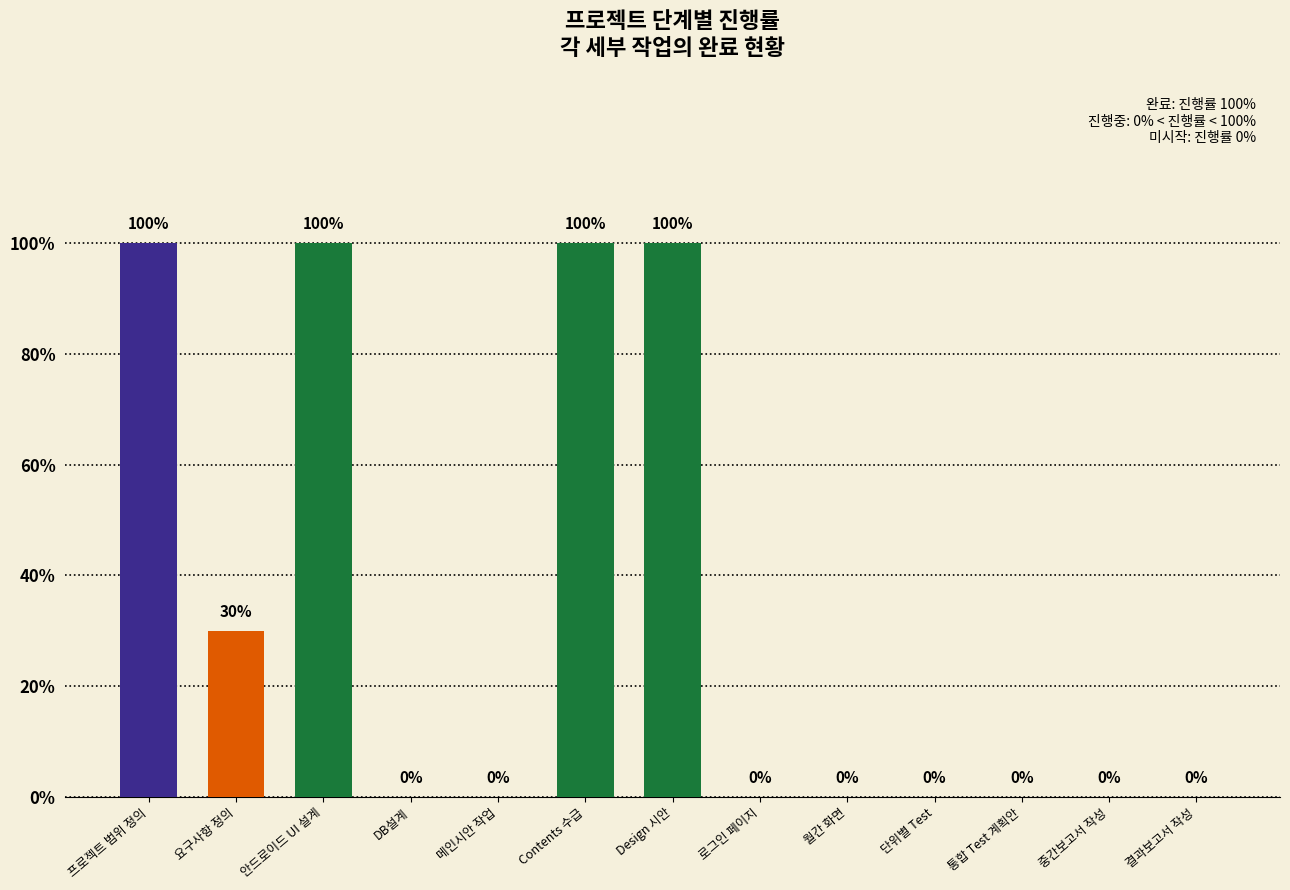

Are the bars horizontal?

No